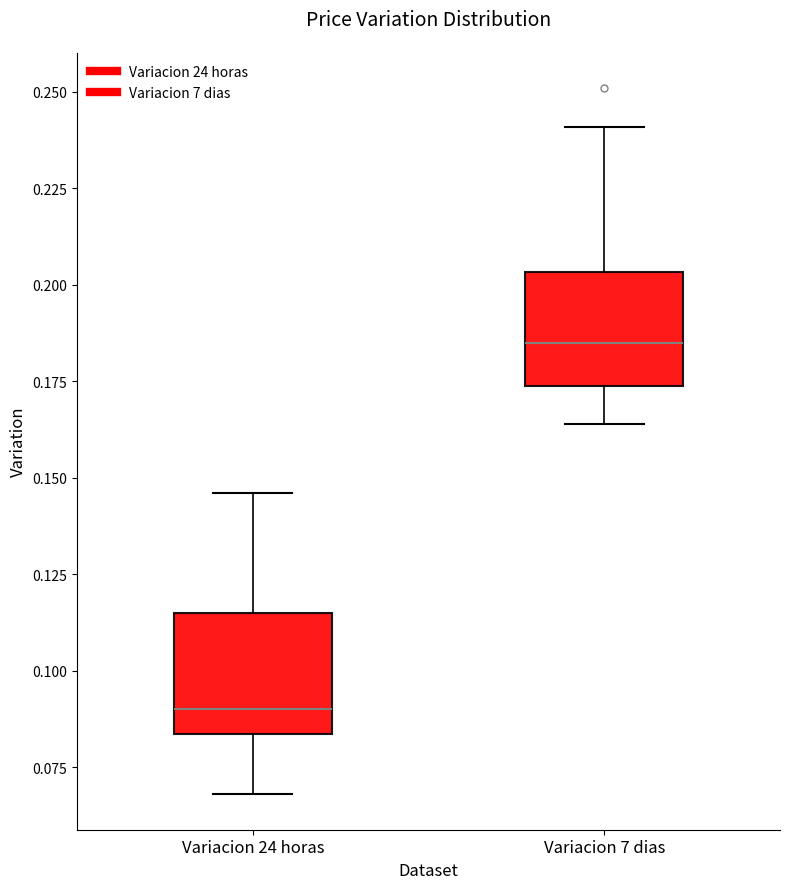

Reading left to right, transcribe this box plot: for each box, give where its median line is, the range the box spans, and where its two whiskers end, as read against the y-axis. The values are not printed on the chart, so give them approximately, as read against the axis.

Variacion 24 horas: median 0.090, box 0.085 to 0.115, whiskers 0.070 to 0.145
Variacion 7 dias: median 0.185, box 0.175 to 0.205, whiskers 0.165 to 0.240